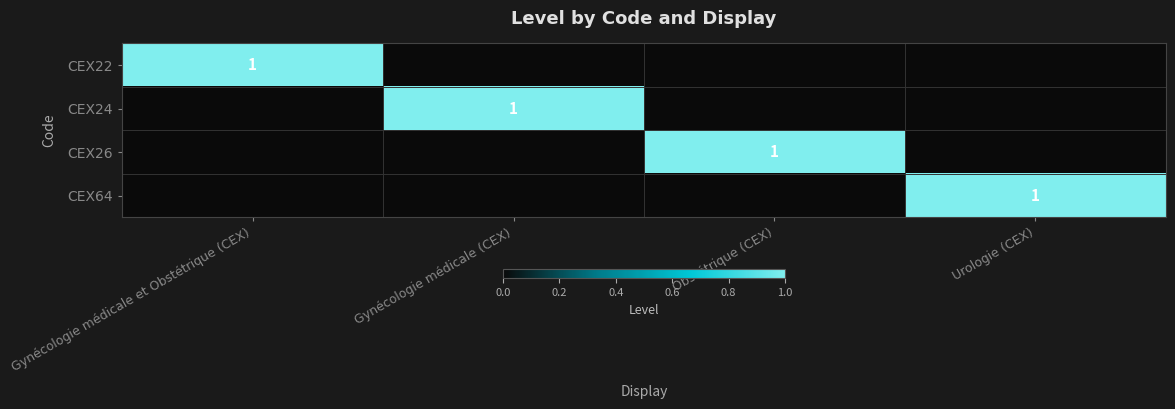

Is the value of CEX26 at Gynécologie médicale (CEX) greater than the value of CEX22 at Gynécologie médicale (CEX)?

No